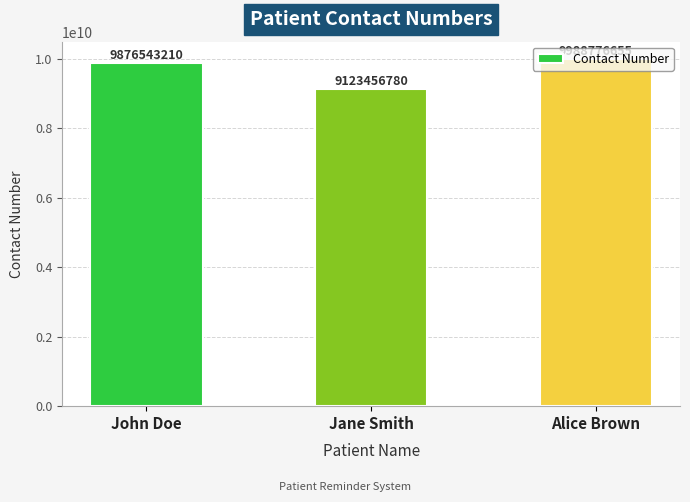

What is the ratio of the value at Jane Smith to the value at Alice Brown?

0.9